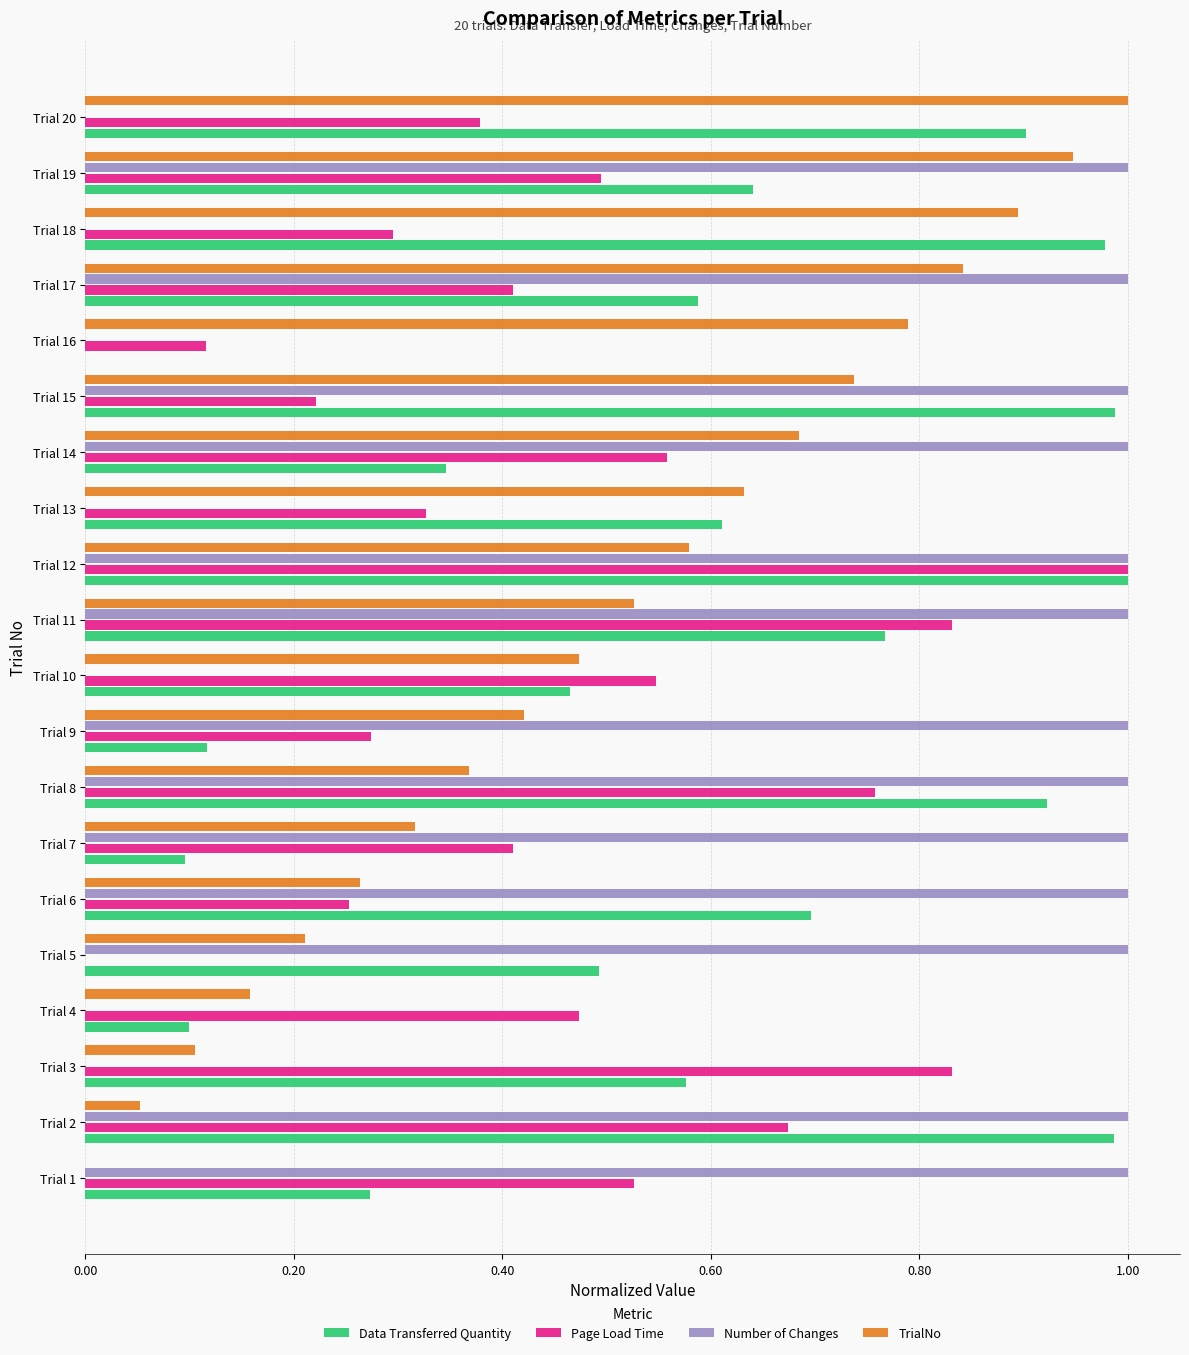

How many values in the Data Transferred Quantity series exceed 0?

19